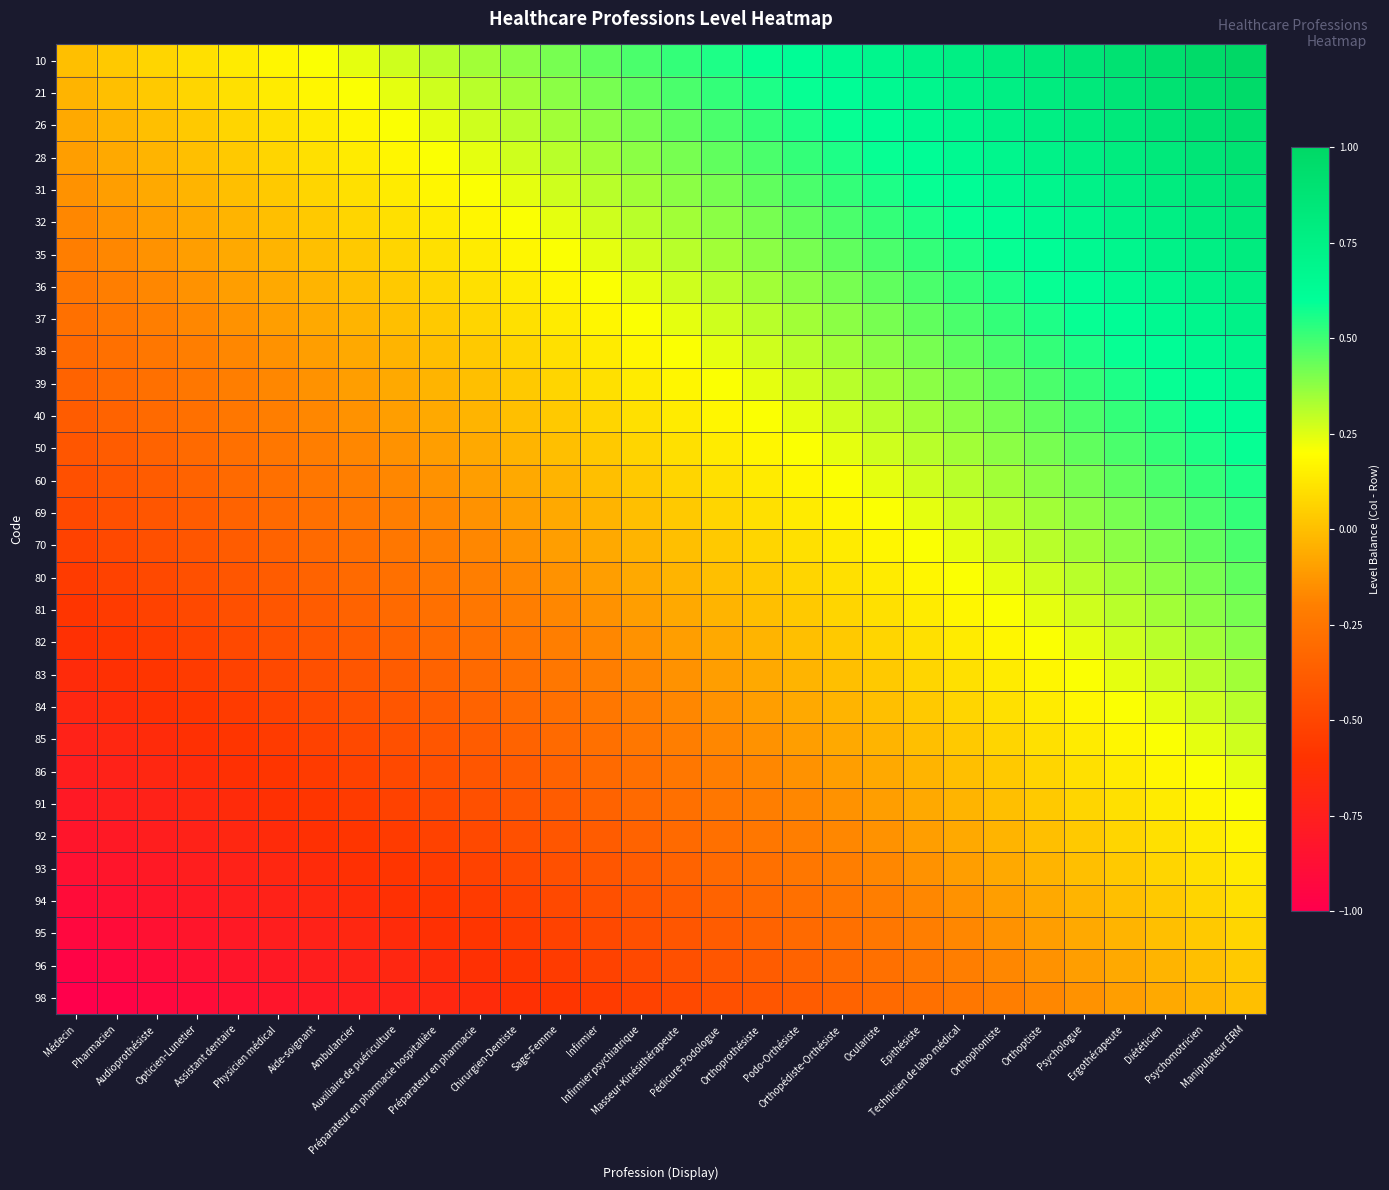

Count the number of data series in this chart.

30